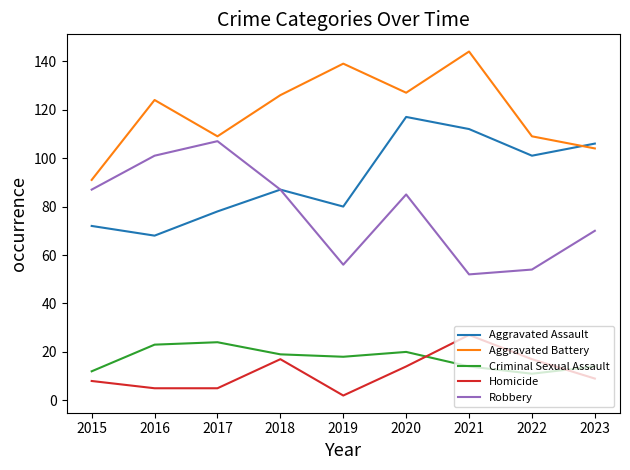

Between 2016 and 2017, which series saw the biggest shift?

Aggravated Battery